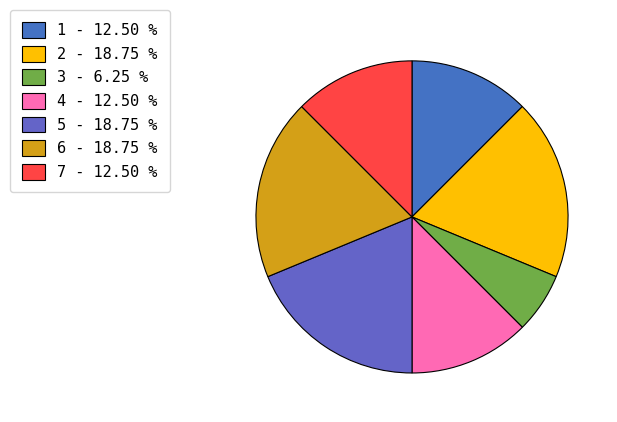

Is it true that 7 is 12% of the pie?

True